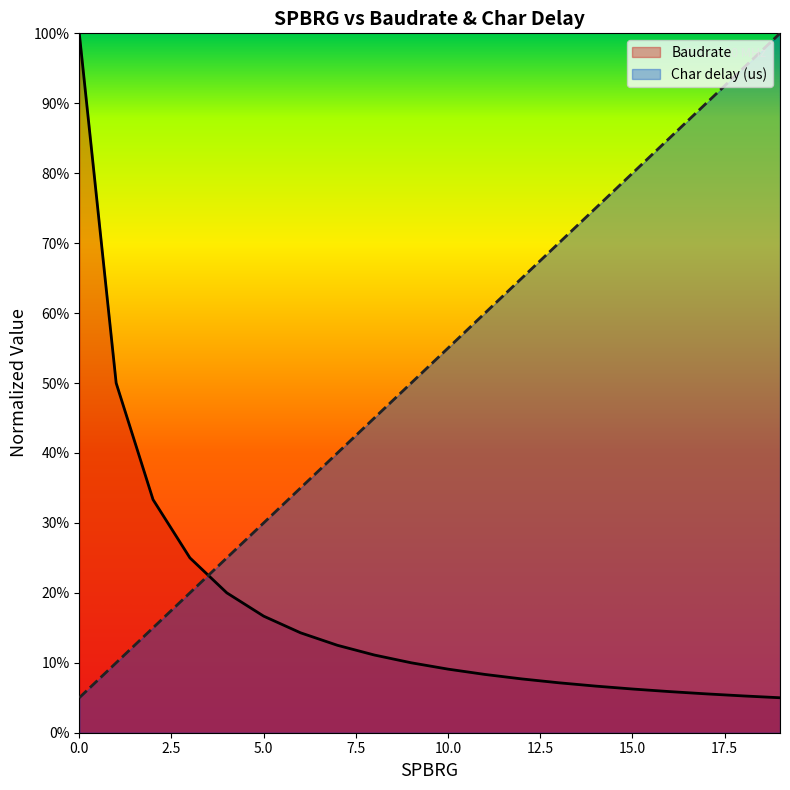

How many intersections are there between Char delay (us) and Baudrate?

1